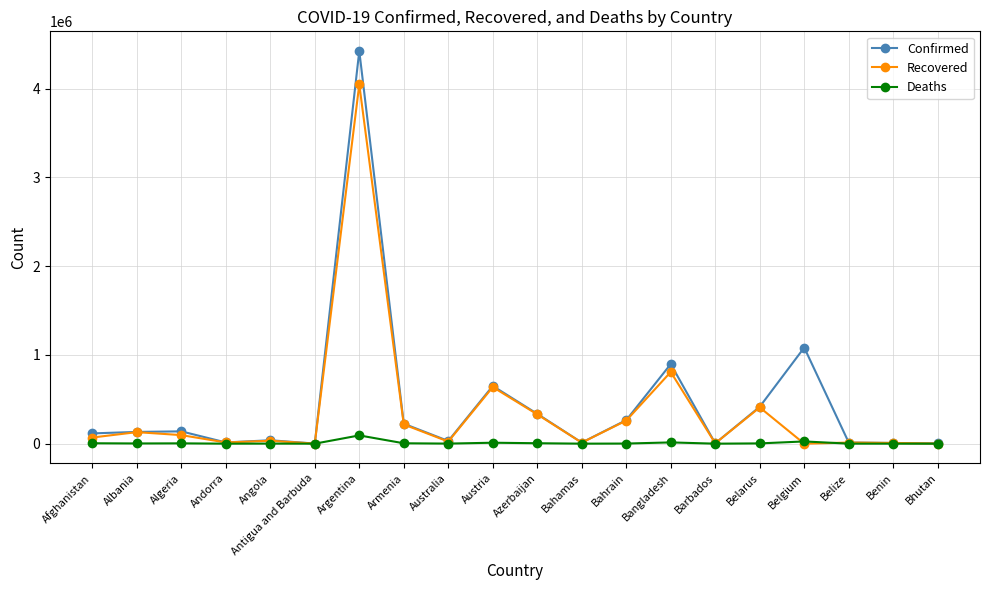

What are all the series names shown in the legend?

Confirmed, Recovered, Deaths